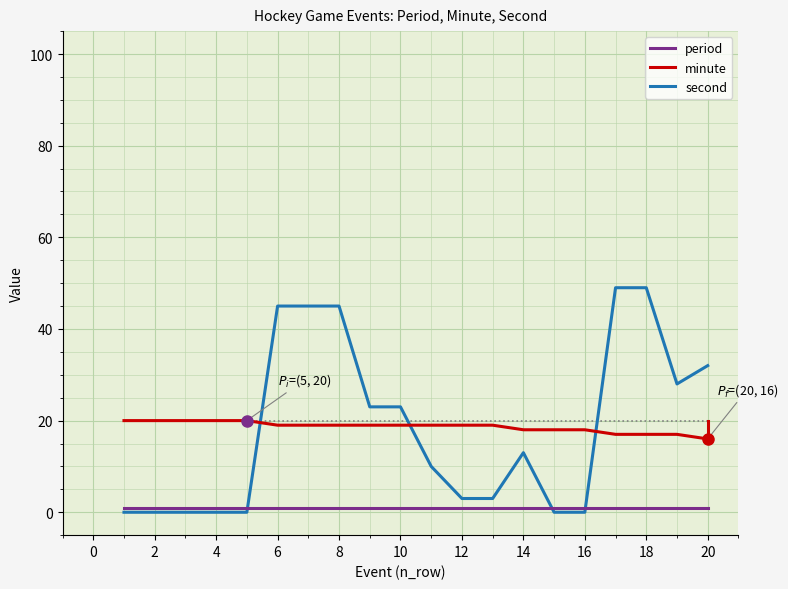

List the series in order of their peak value, highest first.

second, minute, period